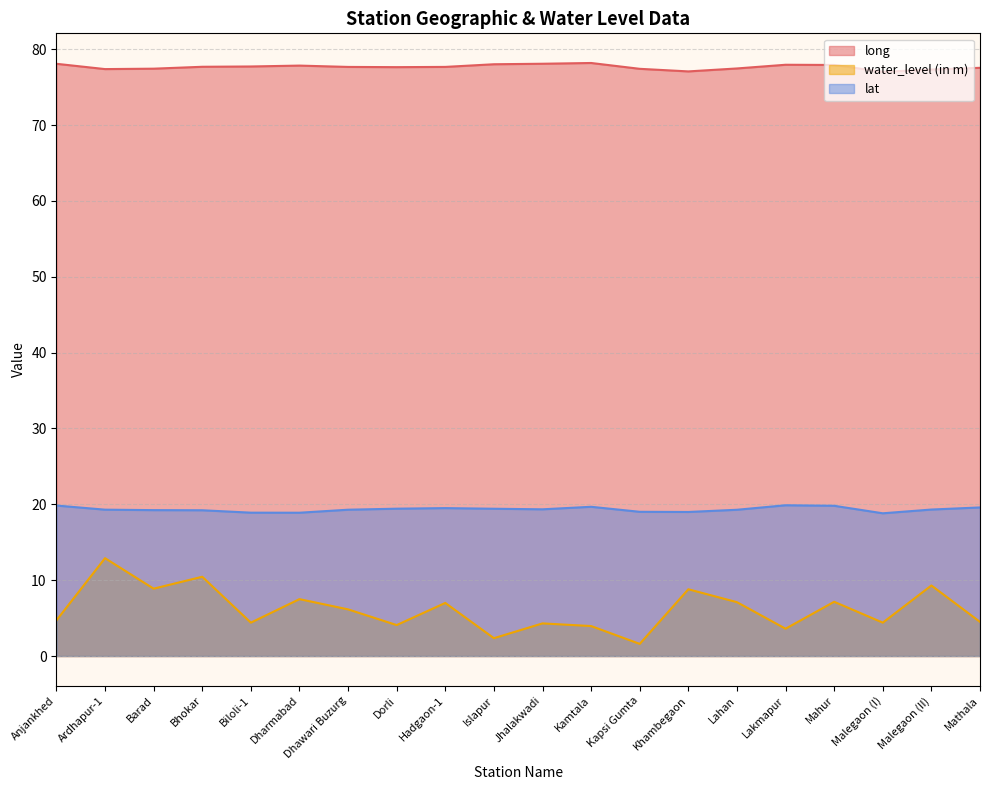

Is it true that lat equals 19.4 at Dorli?

True